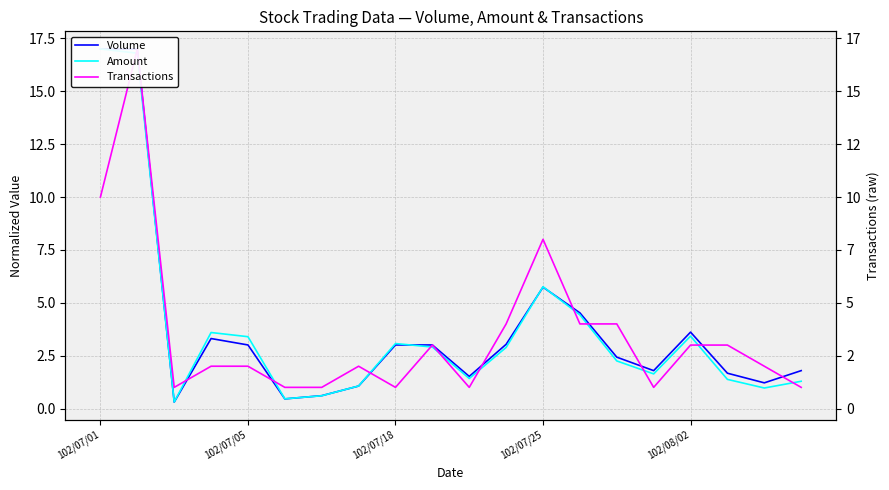

Is the value of Volume at 5 greater than the value of Amount at 14?

No